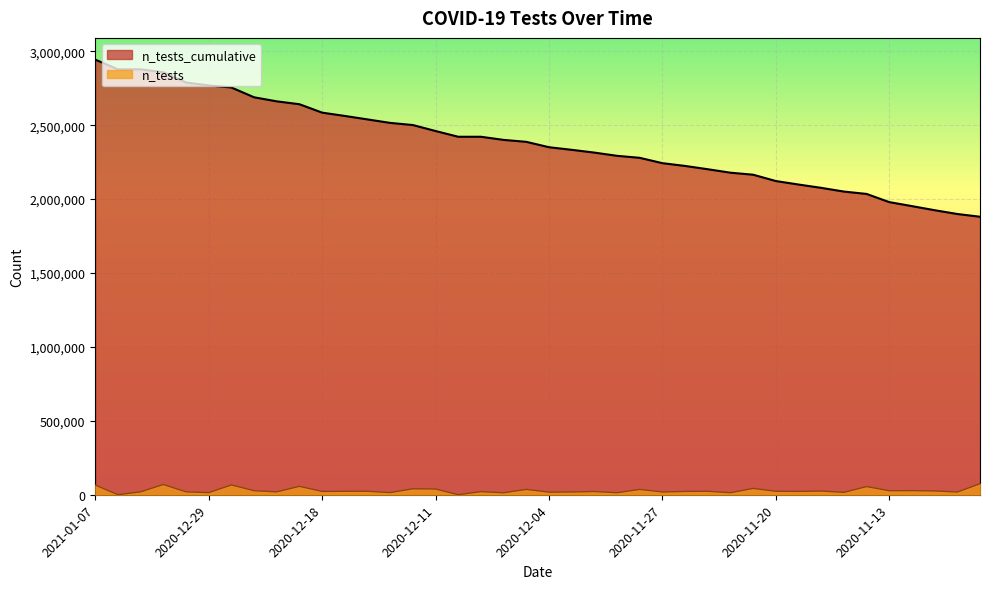

Rank the series at 2020-11-09 from highest to lowest value.

n_tests_cumulative, n_tests